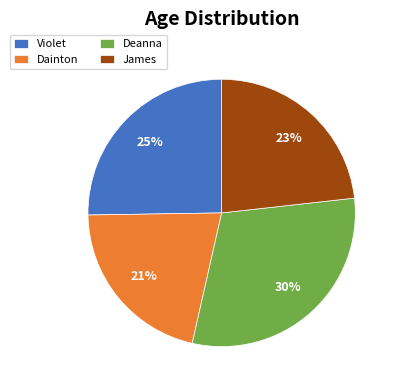

To the nearest percent, what portion does Dainton represent?

21%